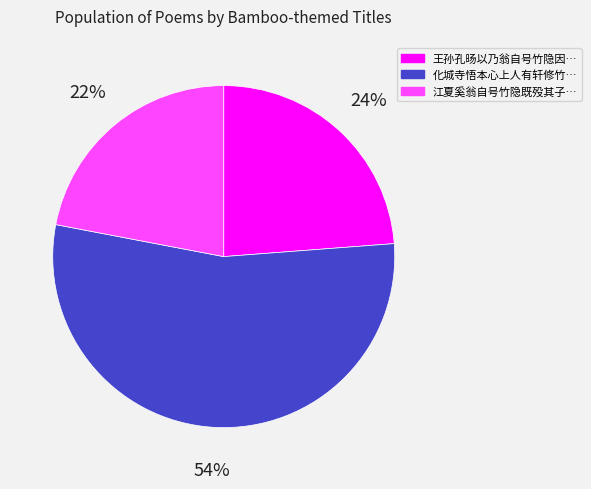

Is there a majority slice in this chart?

Yes